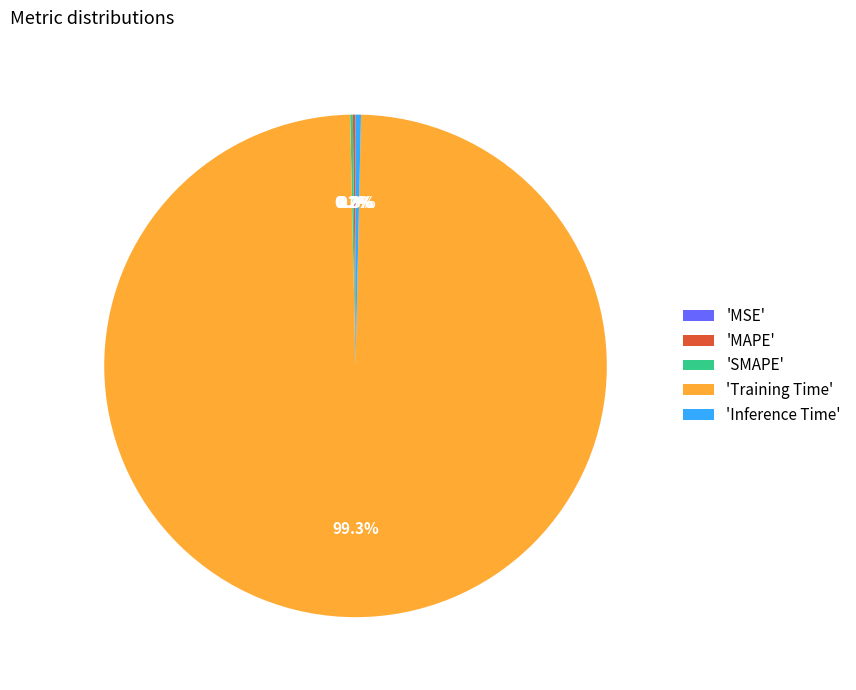

How much of the chart is everything except 'Training Time'?

0.7%